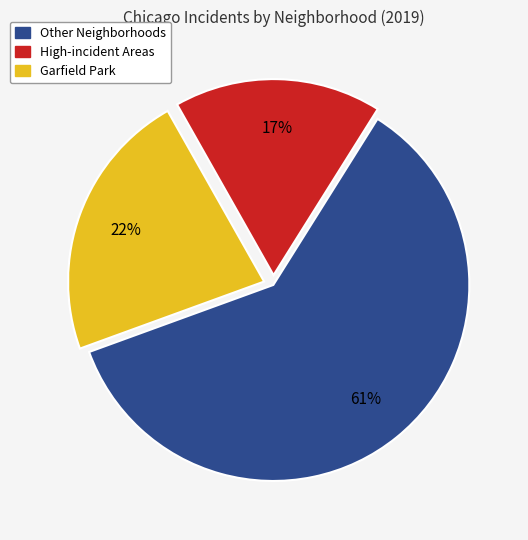

Approximately how many times larger is the value at High-incident Areas compared to Other Neighborhoods?

0.3